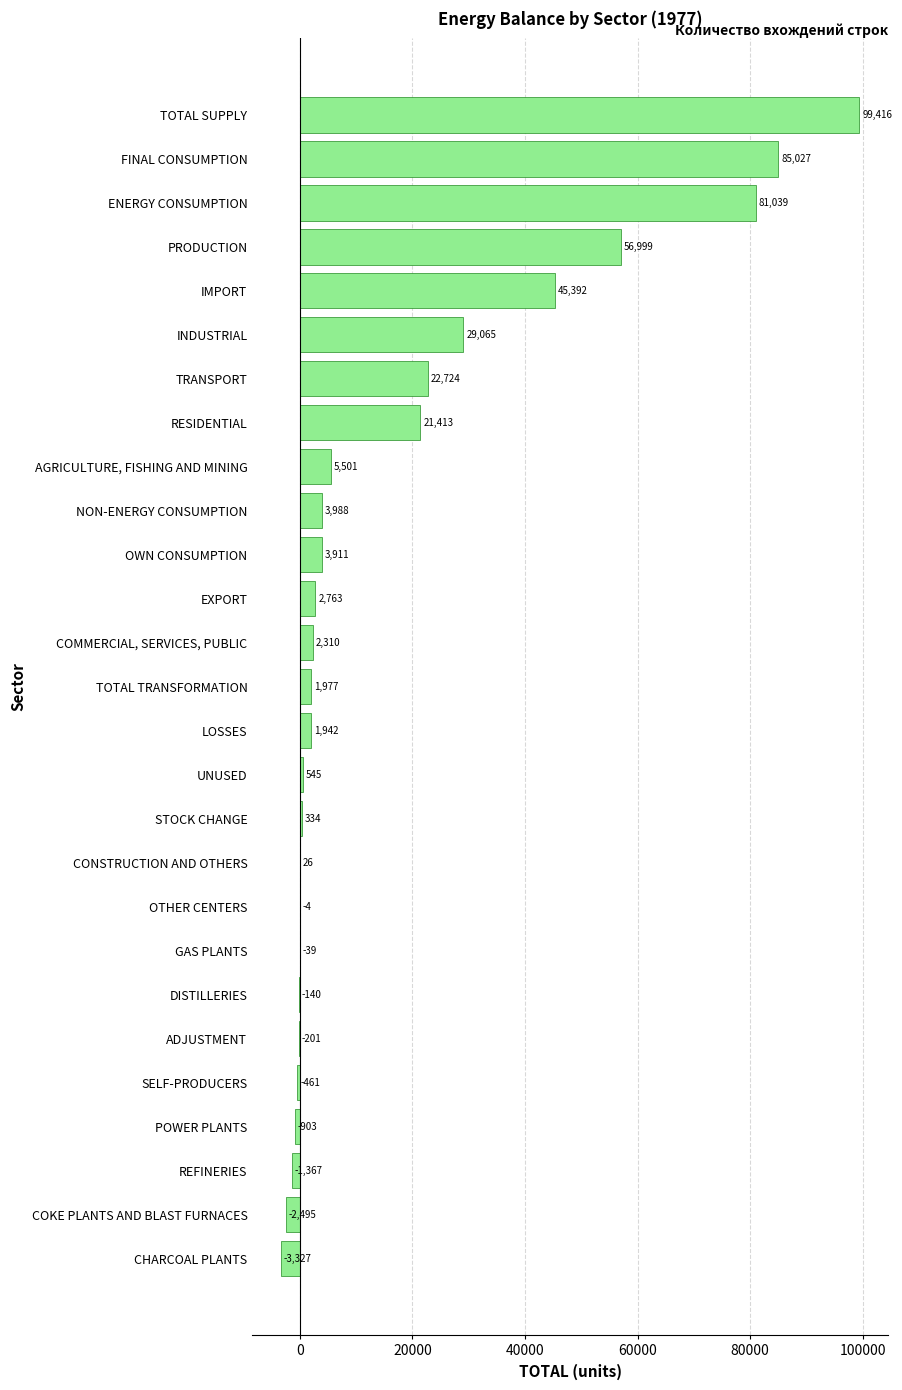

What is the greatest value displayed?

99416.4